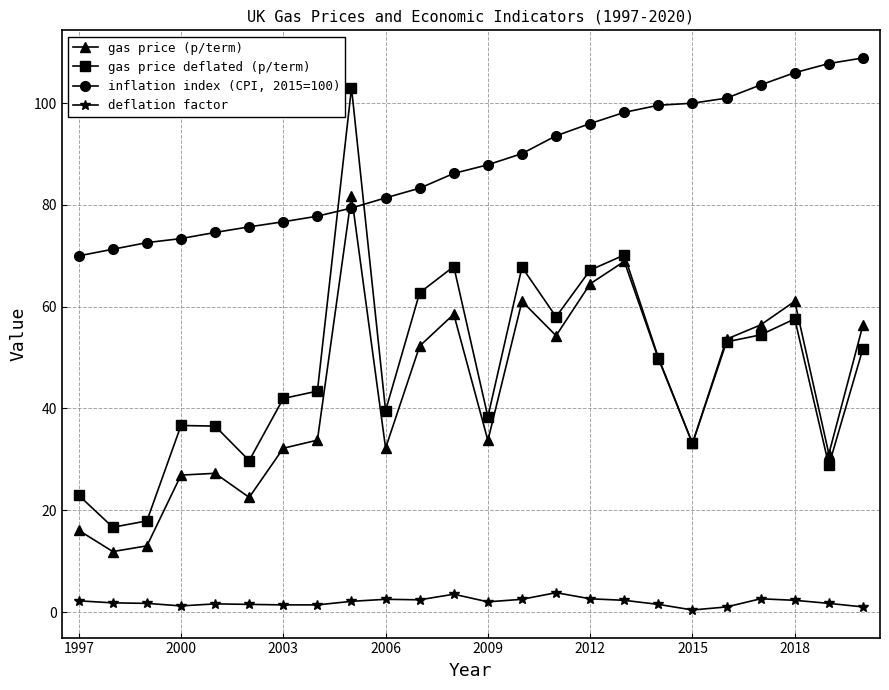

How many interior local peaks does the gas price (p/term) series have?

6